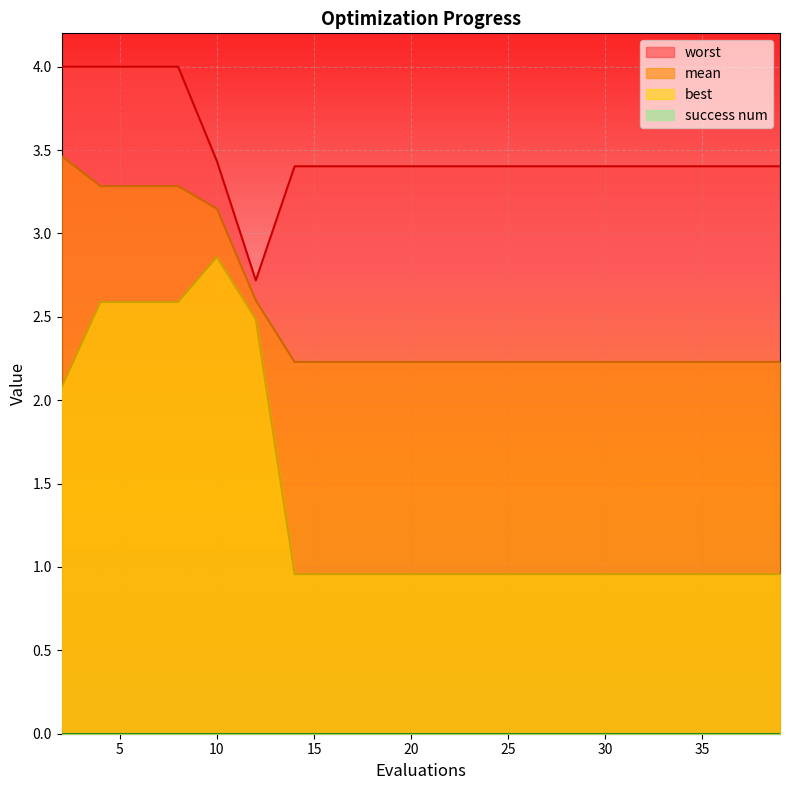

Which series has the largest total across all categories?

worst